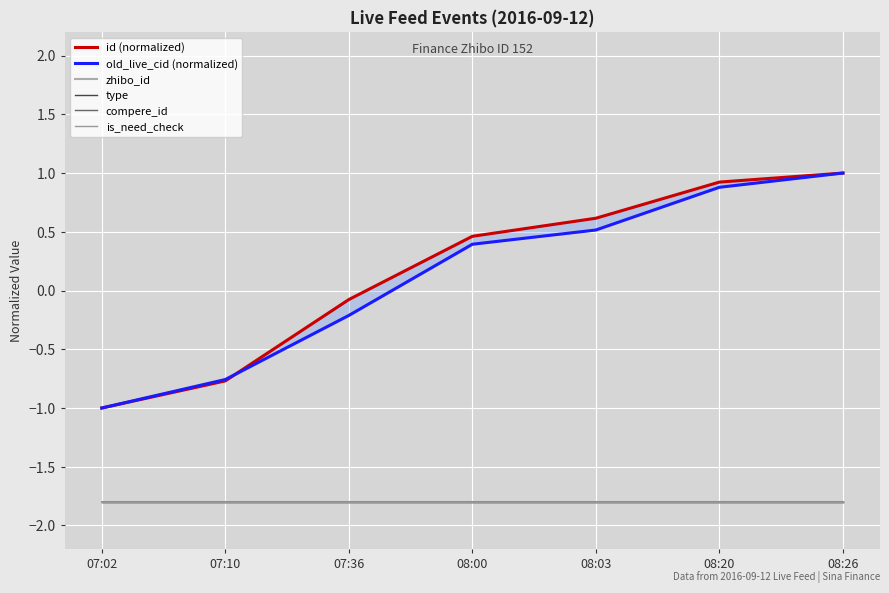

Is the value of zhibo_id at 07:10 greater than the value of is_need_check at 08:26?

No